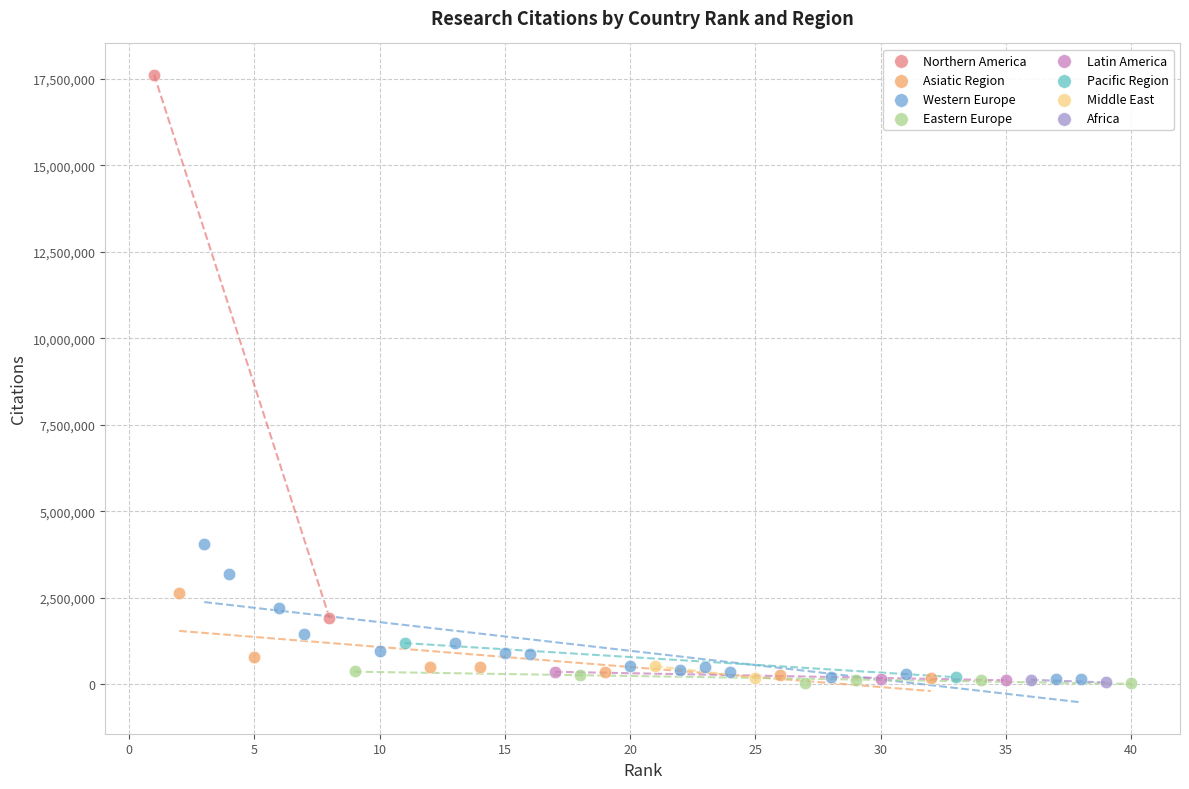

Which series has the widest spread of Y values?

Northern America